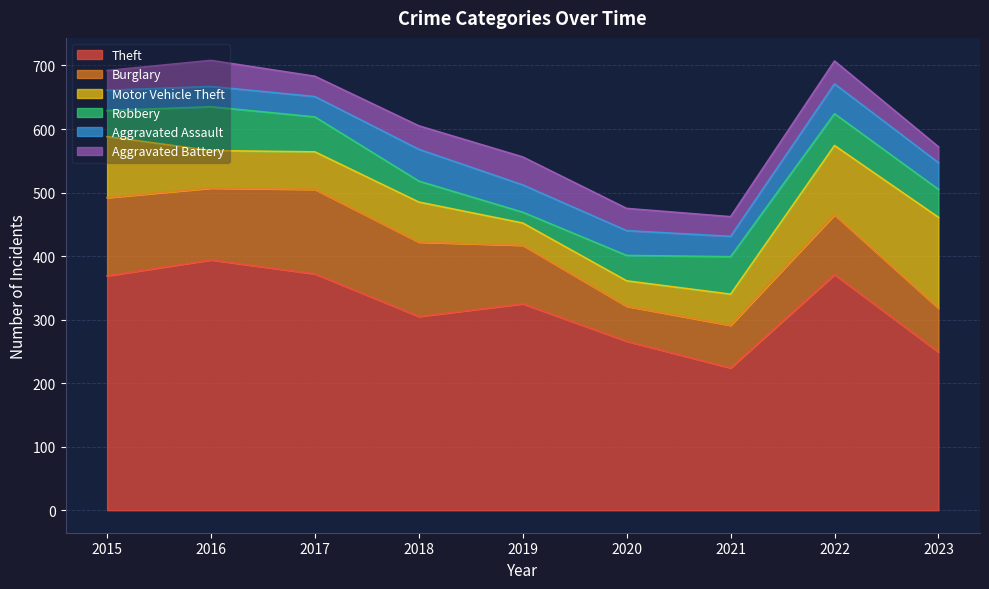

How many lines are shown in the chart?

6